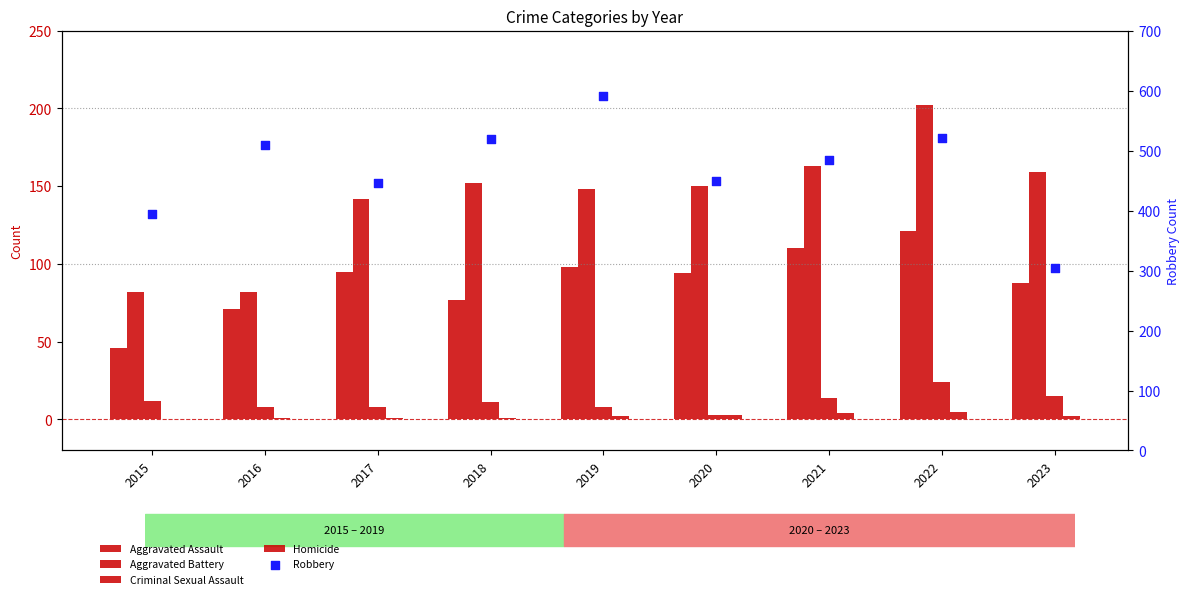

Is the value of Aggravated Battery at 2021 greater than the value of Homicide at 2022?

Yes